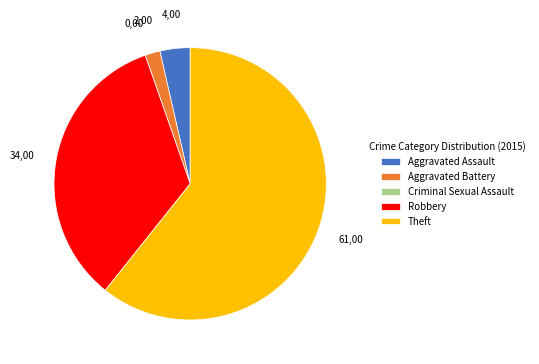

Does any single category account for the majority?

Yes